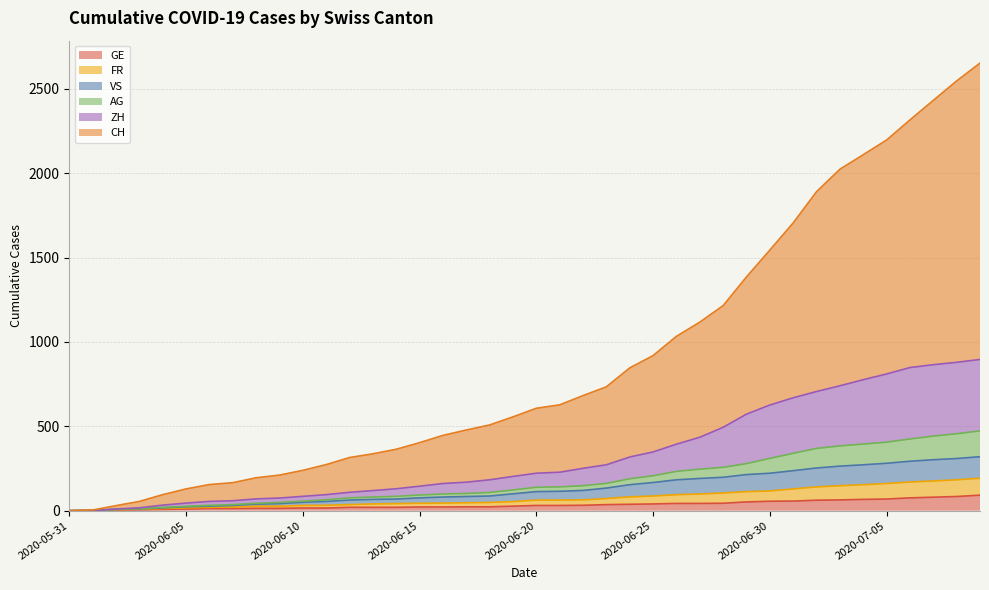

True or false: VS and AG intersect in this chart.

False